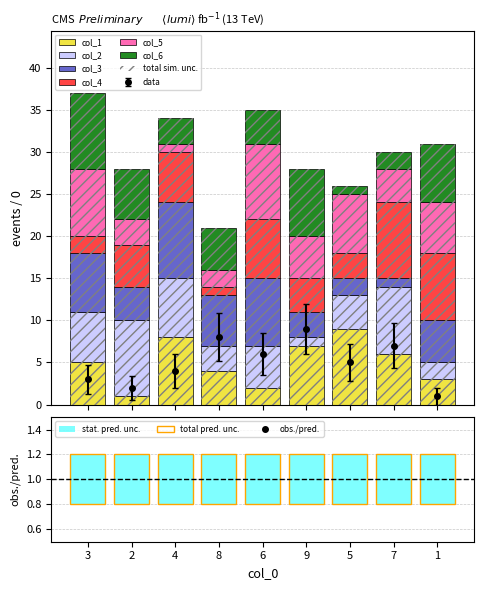

At which category is the sum across all series the highest?

3